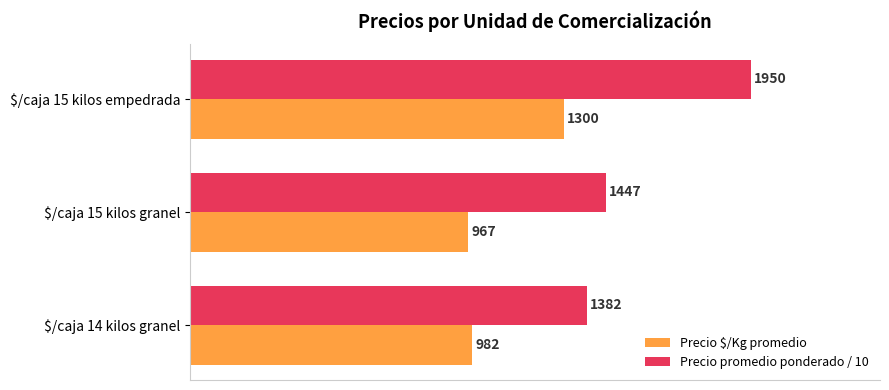

What is the greatest value displayed?

1950